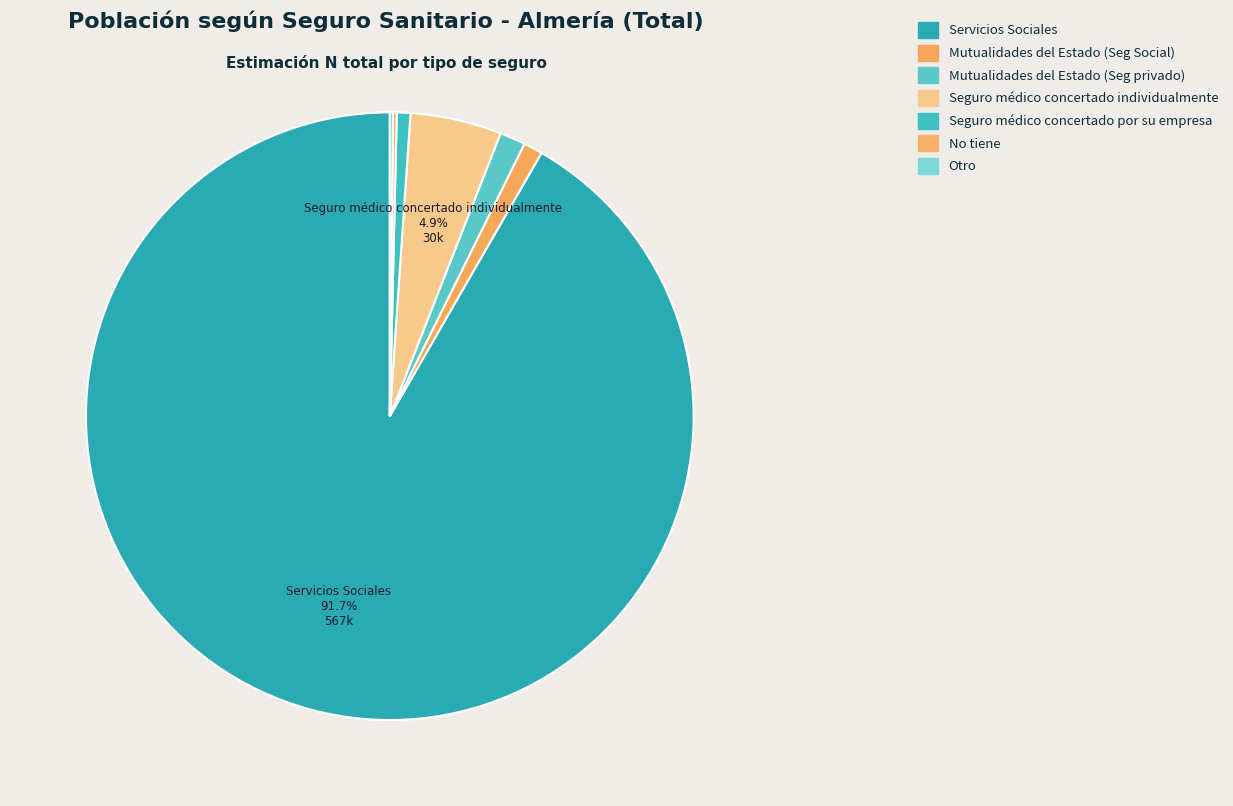

To the nearest percent, what is the combined percentage of Seguro médico concertado por su empresa and Mutualidades del Estado (Seg Social)?

2%